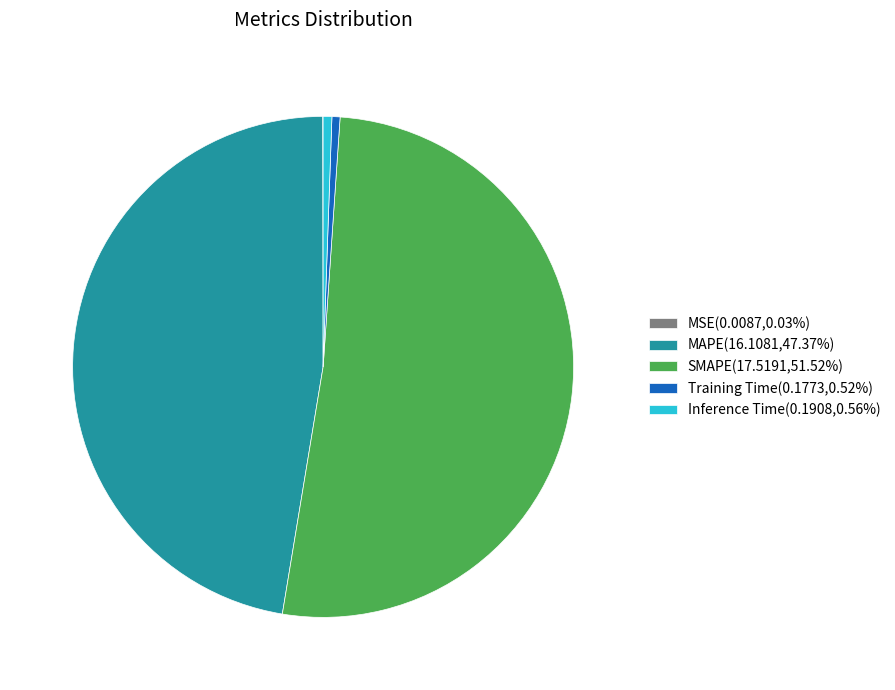

Is the sum of Inference Time(0.1908,0.56%) and Training Time(0.1773,0.52%) greater than half?

No